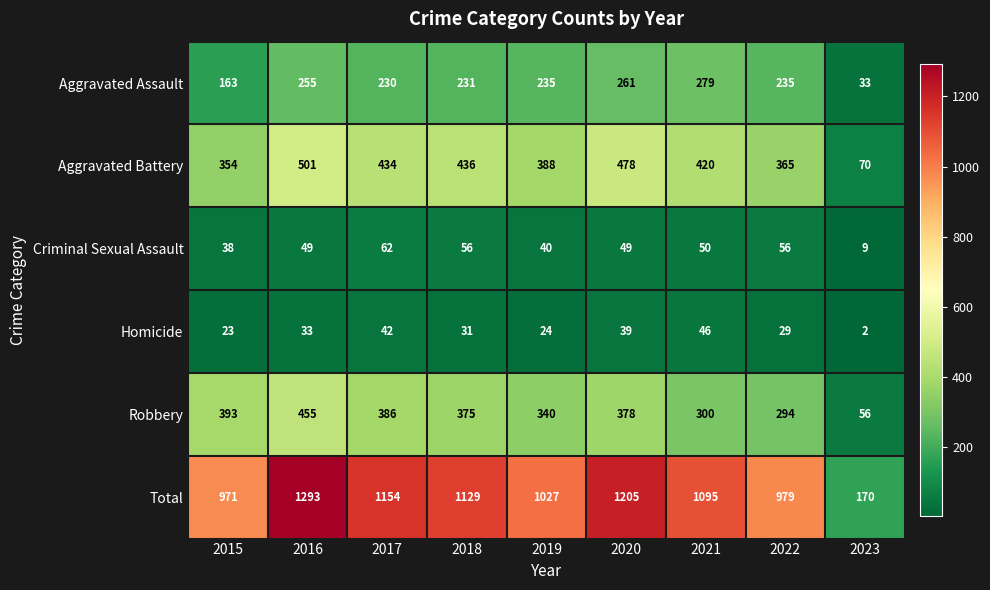

What value does the Criminal Sexual Assault series have at 2021?

50